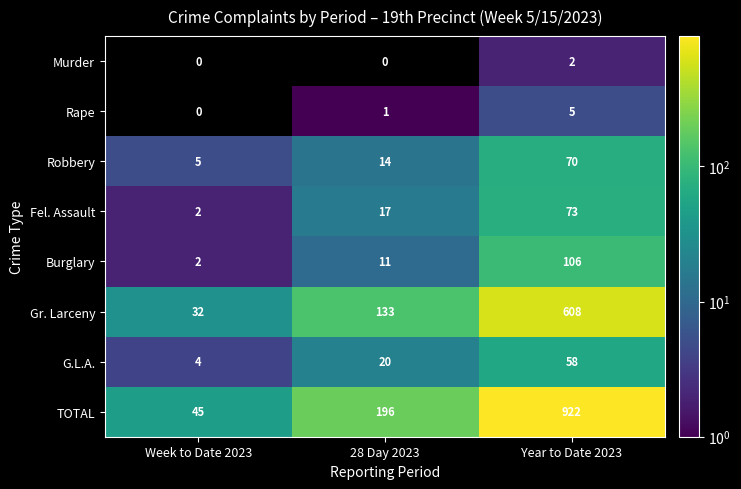

Rank the series by their maximum value, from highest to lowest.

TOTAL, Gr. Larceny, Burglary, Fel. Assault, Robbery, G.L.A., Rape, Murder